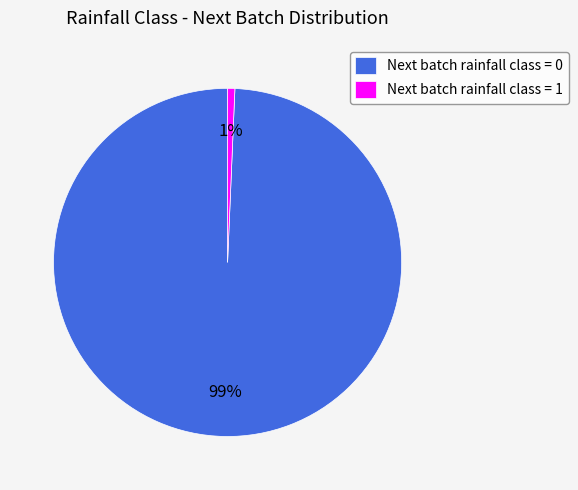

Which slice is the largest?

Next batch rainfall class = 0